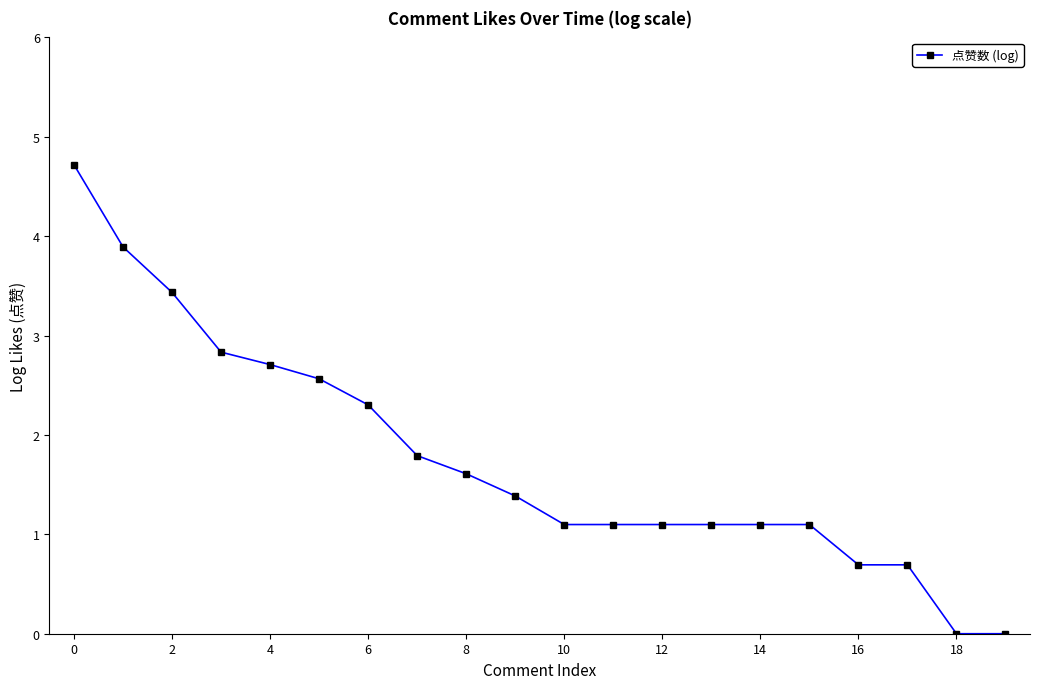

What is the greatest value displayed?

4.7